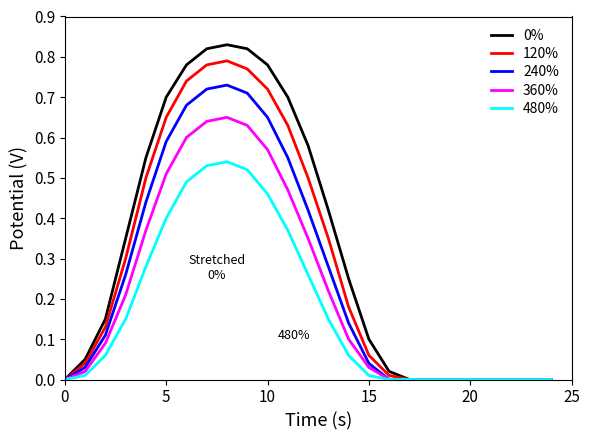

What is the greatest value displayed?

0.8